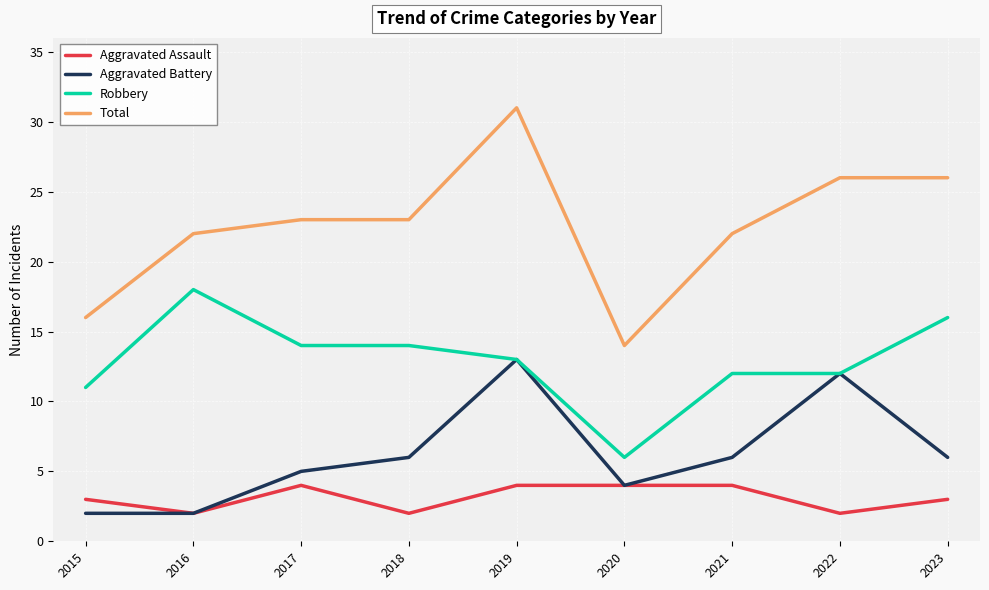

True or false: Robbery and Total intersect in this chart.

False